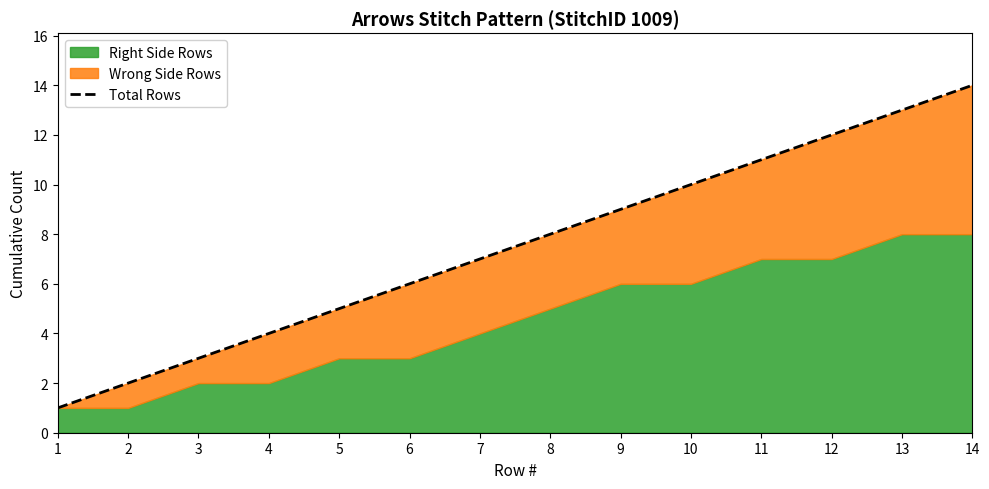

Which label corresponds to the smallest value in the chart?

1